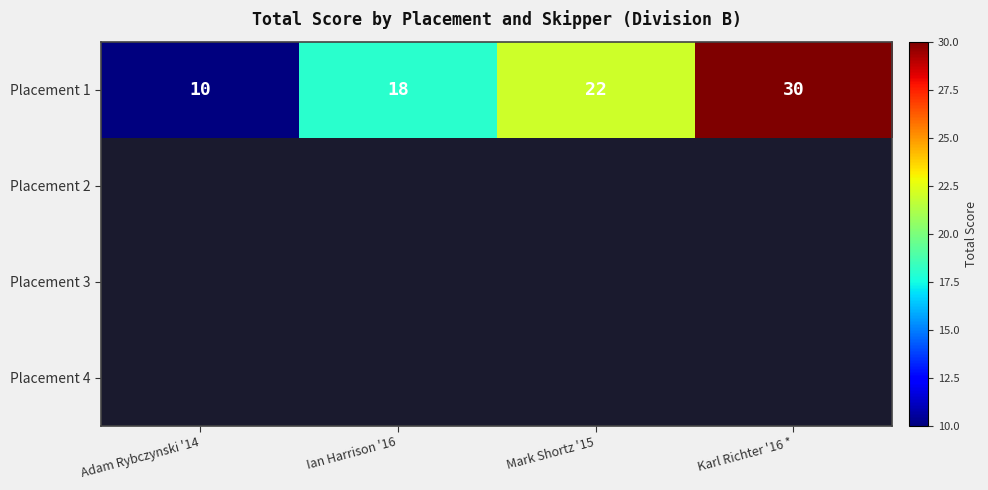

At which label does Placement 1 reach its peak?

Karl Richter '16 *